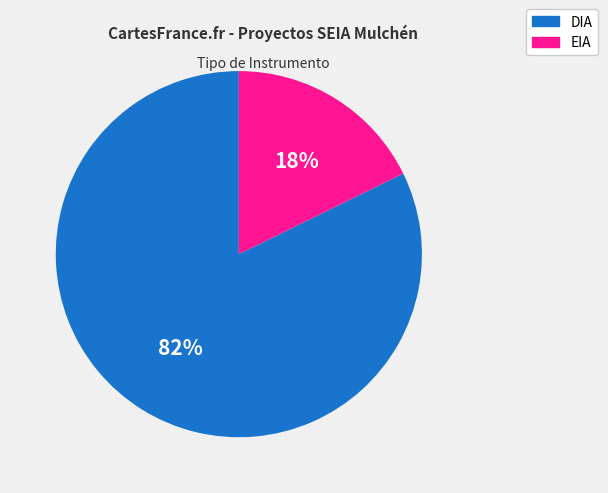

Is DIA the majority of the pie?

Yes